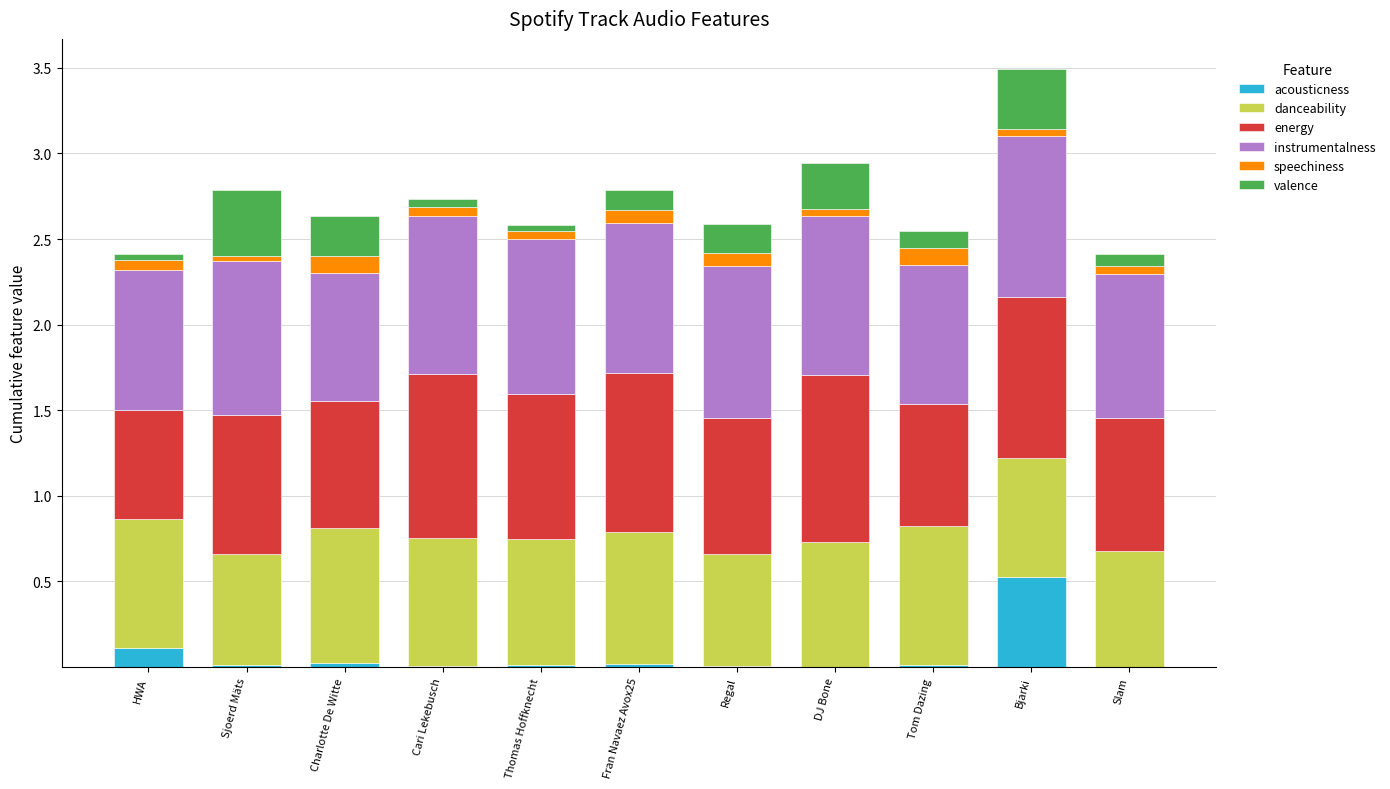

At which category is the sum across all series the highest?

Bjarki